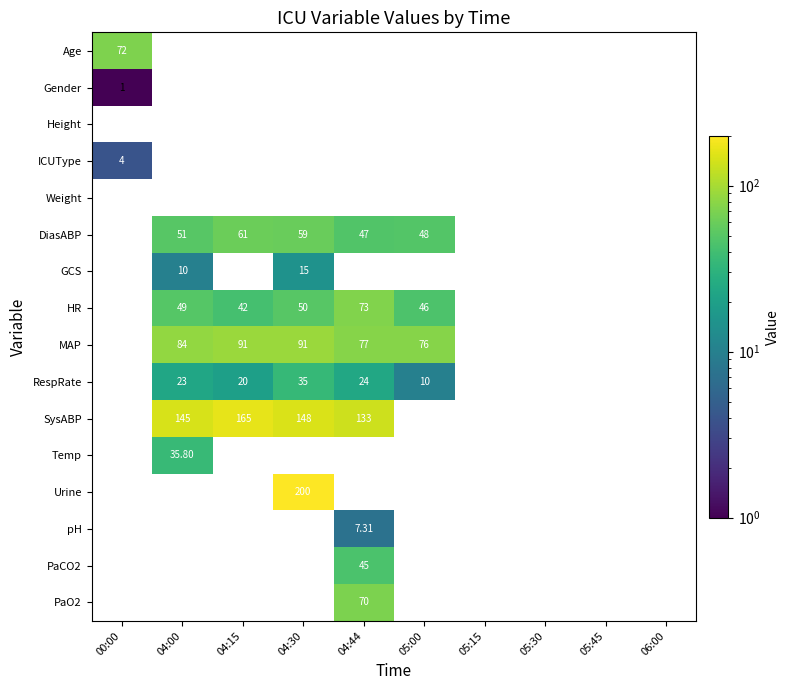

How many positive values does the PaCO2 series have?

1